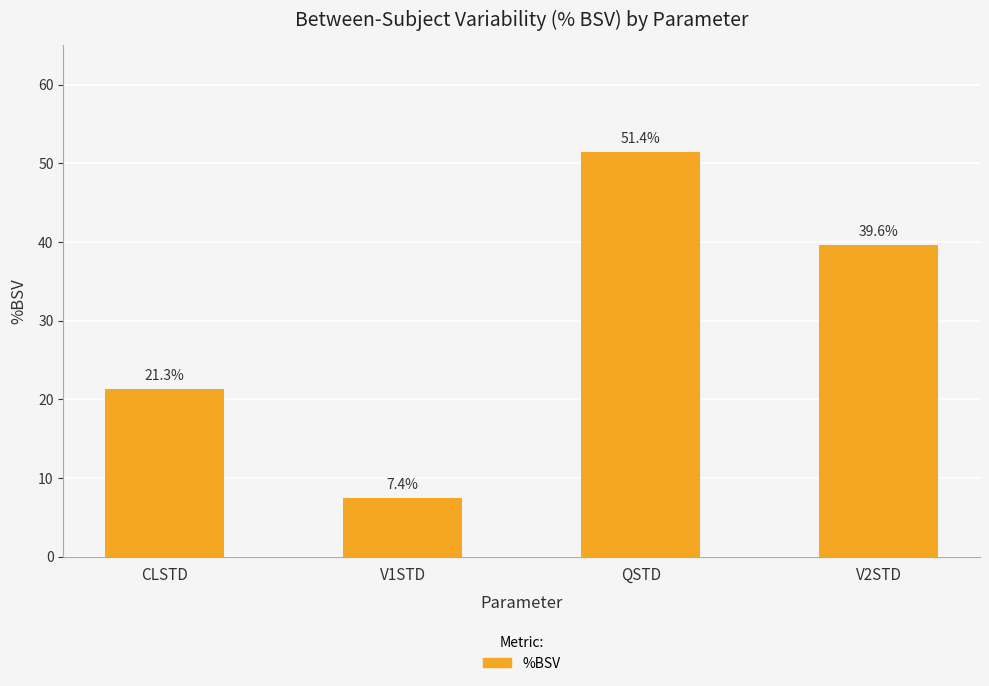

Which has a higher value, V1STD or QSTD?

QSTD